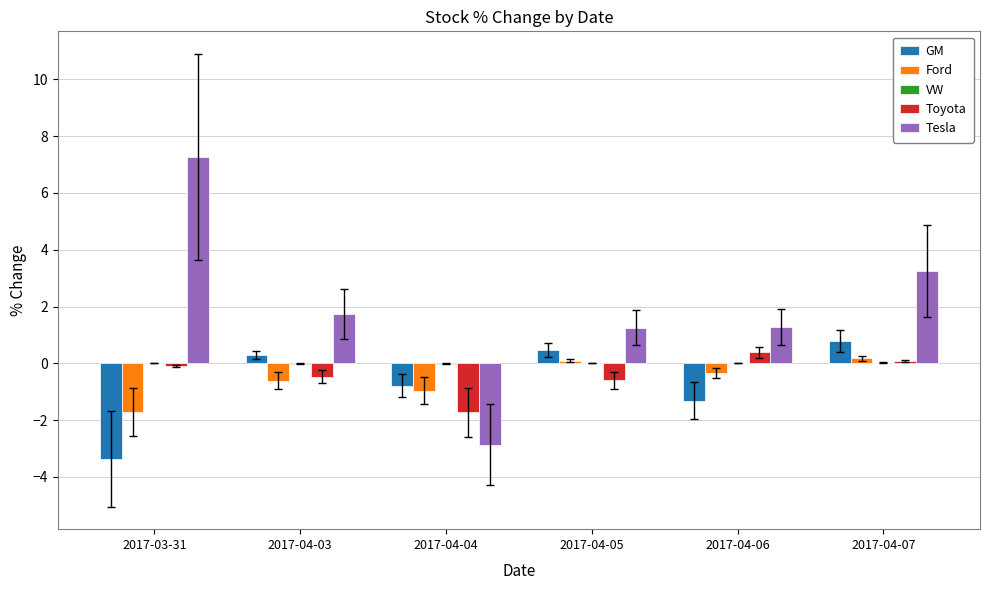

At which category is the sum across all series the highest?

2017-04-07